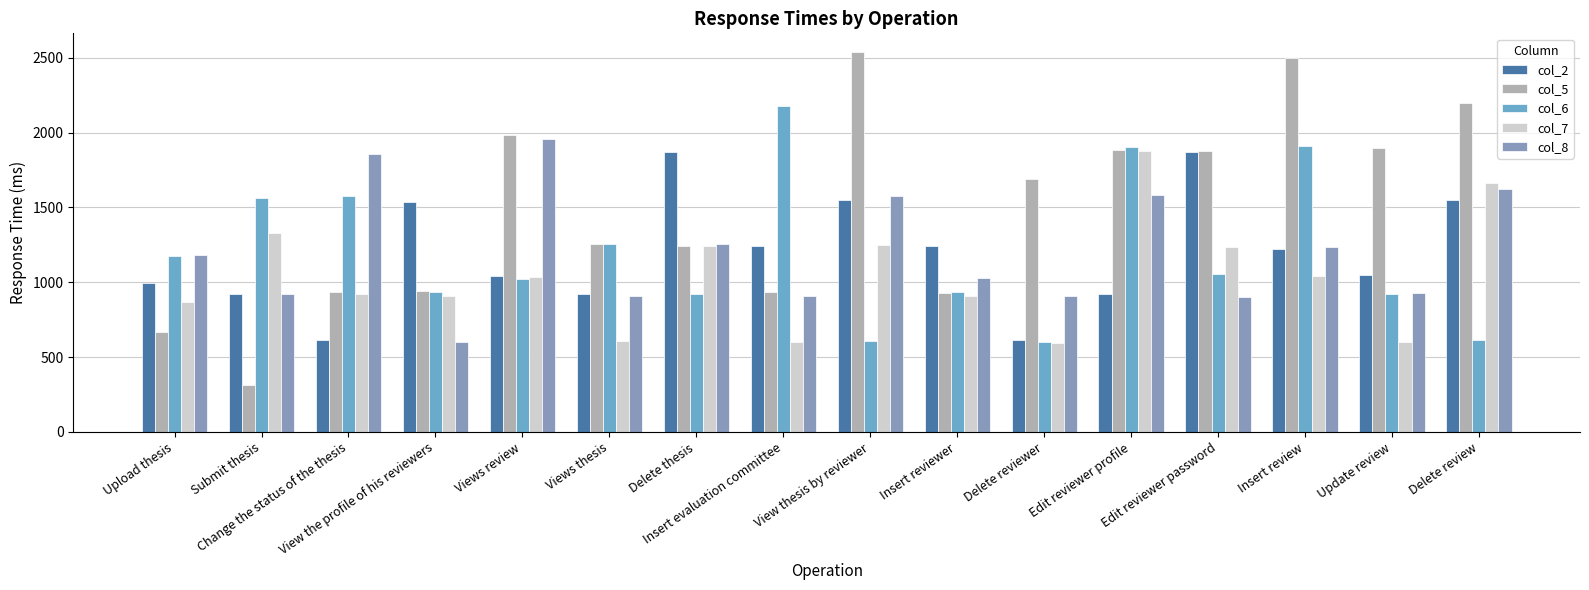

What is the difference between the maximum and minimum values in the col_6 series?

1578